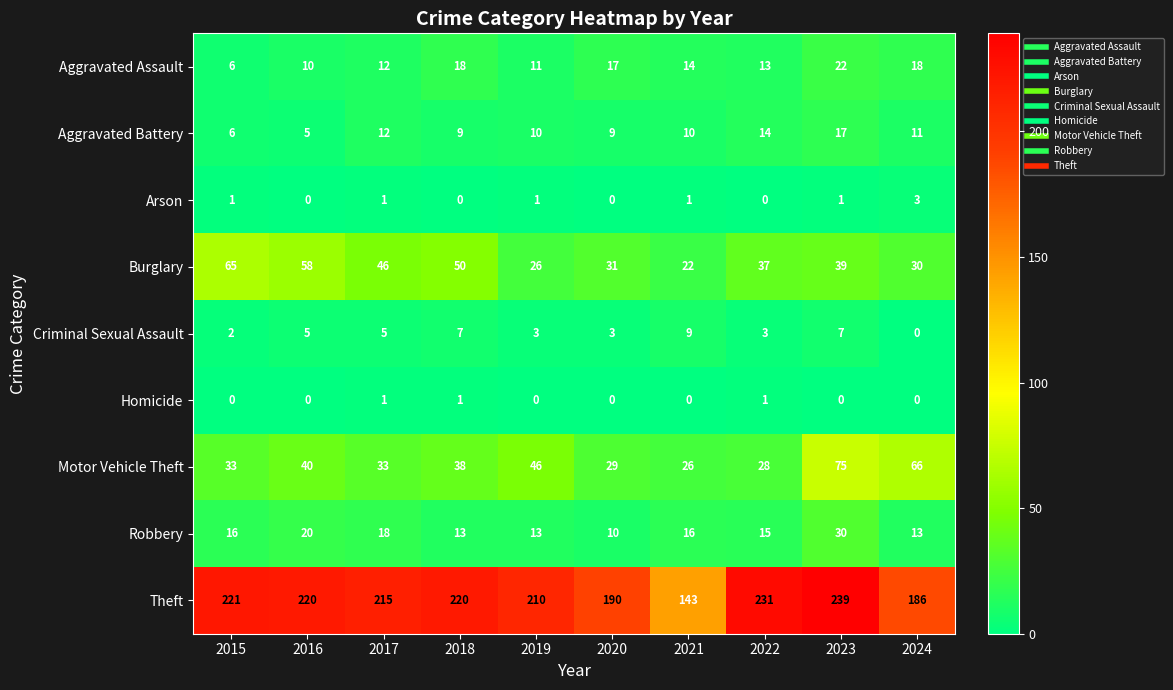

What is the difference between the second highest and minimum values in the Aggravated Assault series?

12